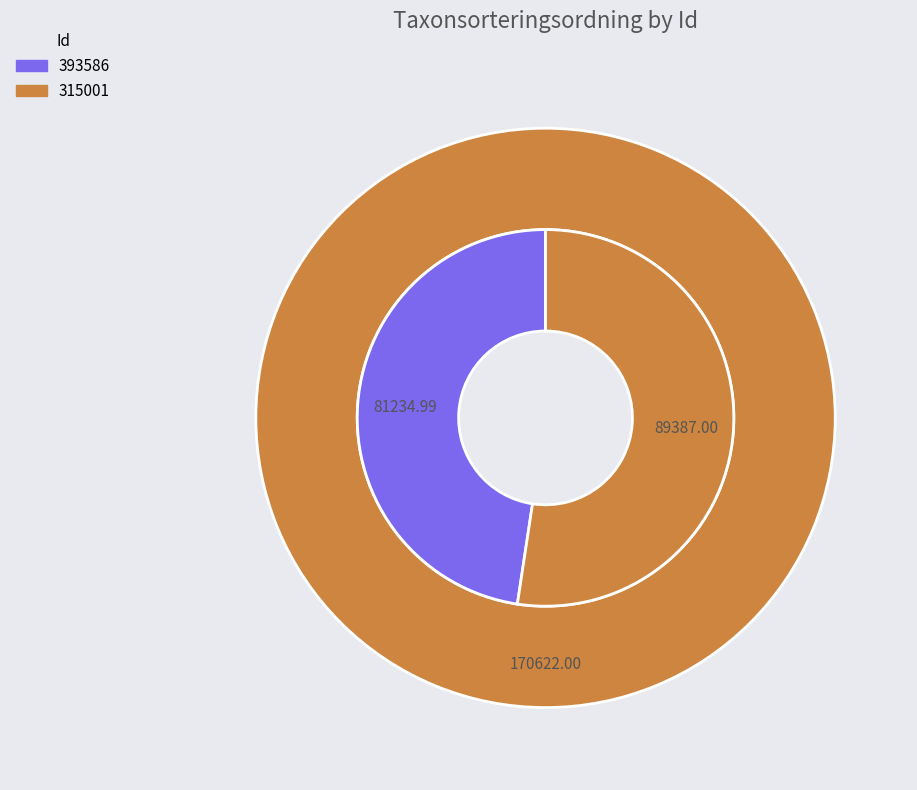

True or false: 315001 accounts for 67% of the total.

False